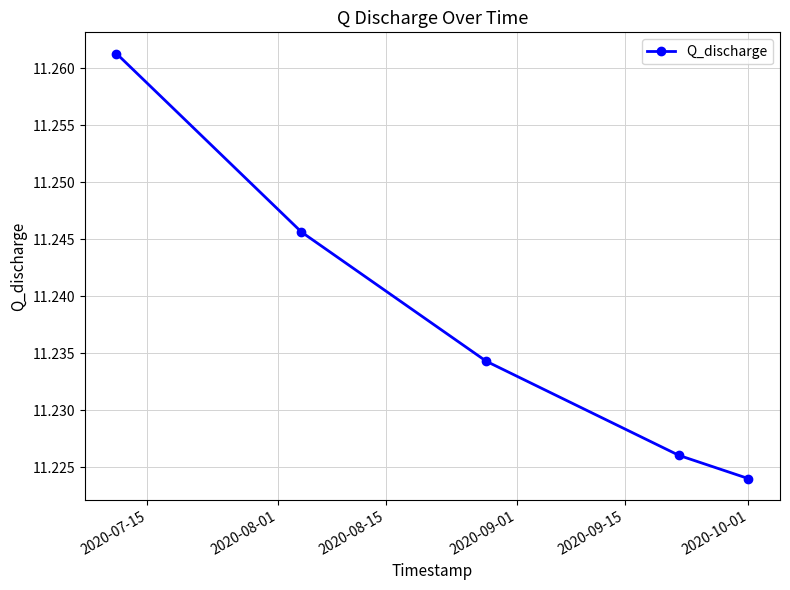

What is the sum of all values?

56.2